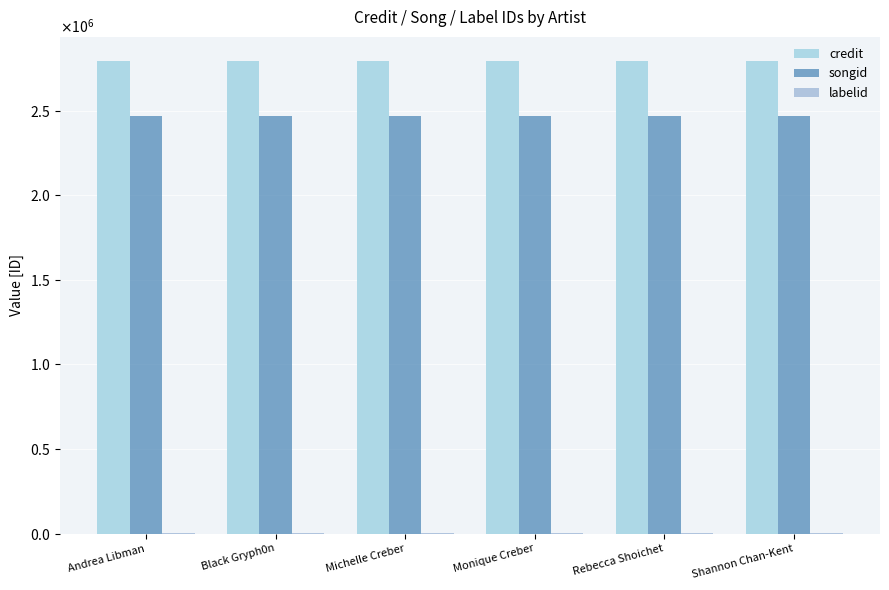

Reading left to right, list all the values displayed in this chart.

credit: Andrea Libman=2796067	Black Gryph0n=2796067	Michelle Creber=2796067	Monique Creber=2796067	Rebecca Shoichet=2796067	Shannon Chan-Kent=2796067
songid: Andrea Libman=2465878	Black Gryph0n=2465878	Michelle Creber=2465878	Monique Creber=2465878	Rebecca Shoichet=2465878	Shannon Chan-Kent=2465878
labelid: Andrea Libman=3267	Black Gryph0n=3267	Michelle Creber=3267	Monique Creber=3267	Rebecca Shoichet=3267	Shannon Chan-Kent=3267